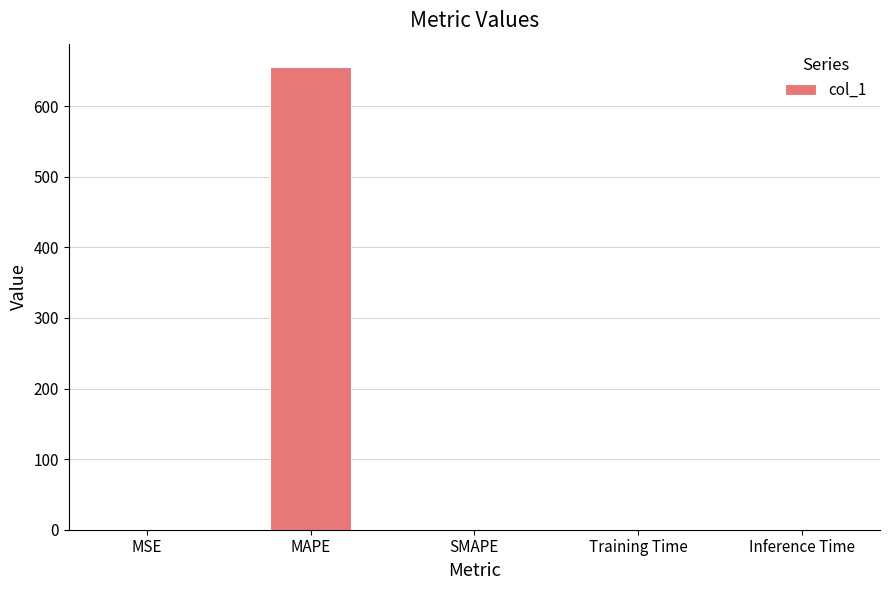

Which has a higher value, Inference Time or MAPE?

MAPE